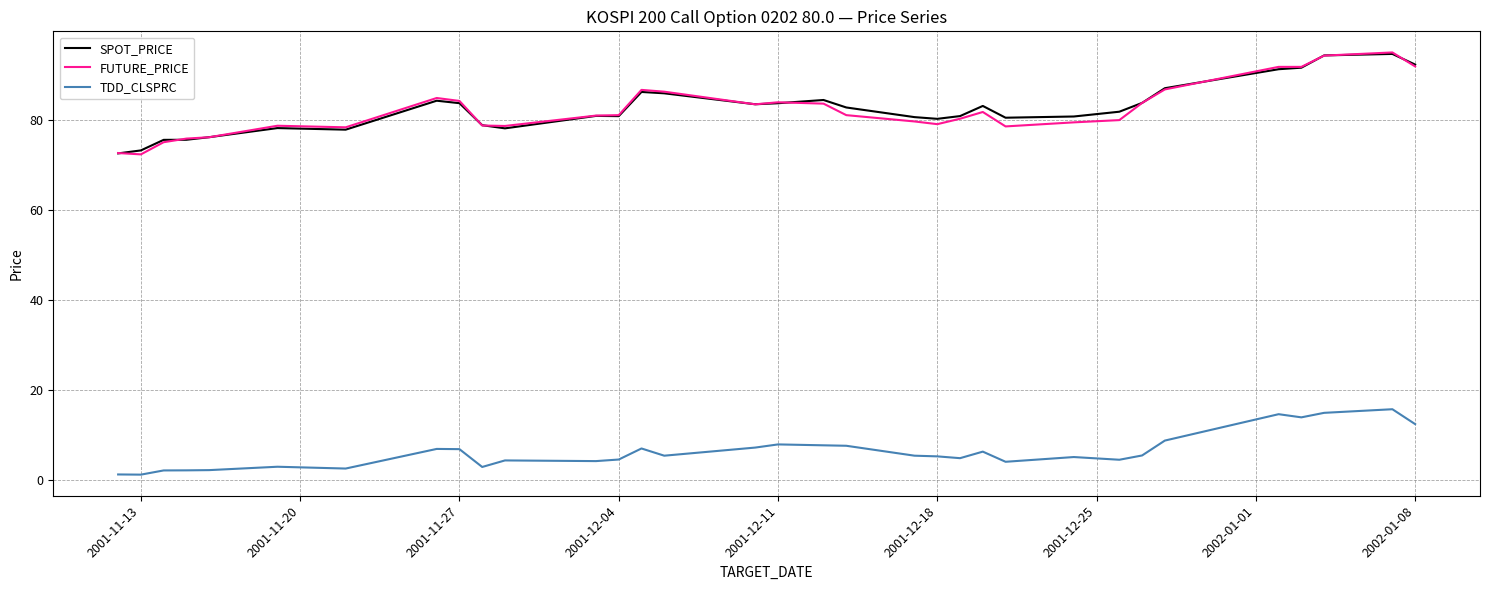

What is the highest value of the SPOT_PRICE series?

94.6